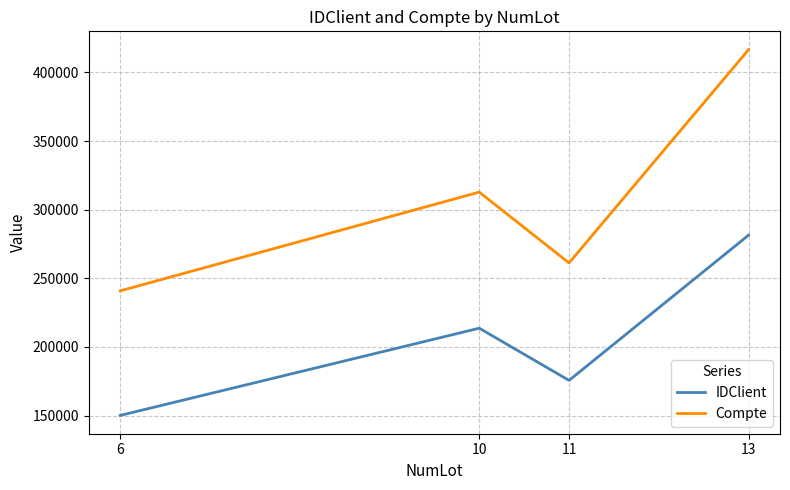

What is the highest value of the IDClient series?

281481.0